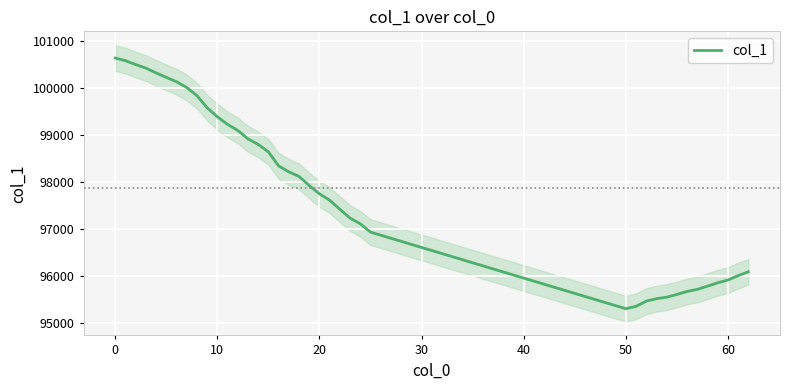

The value at 10 is 99389.8. True or false?

True